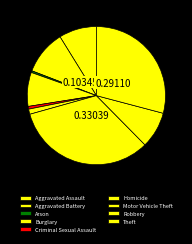

Is it true that Homicide is 11% of the pie?

False